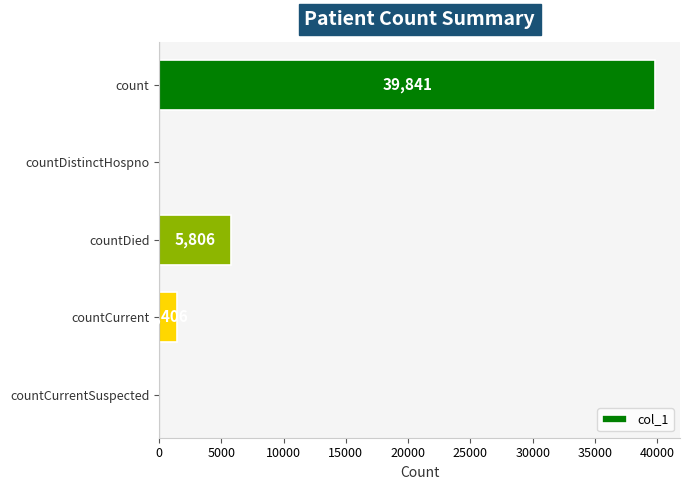

True or false: the data shows -23165 at countCurrentSuspected.

False